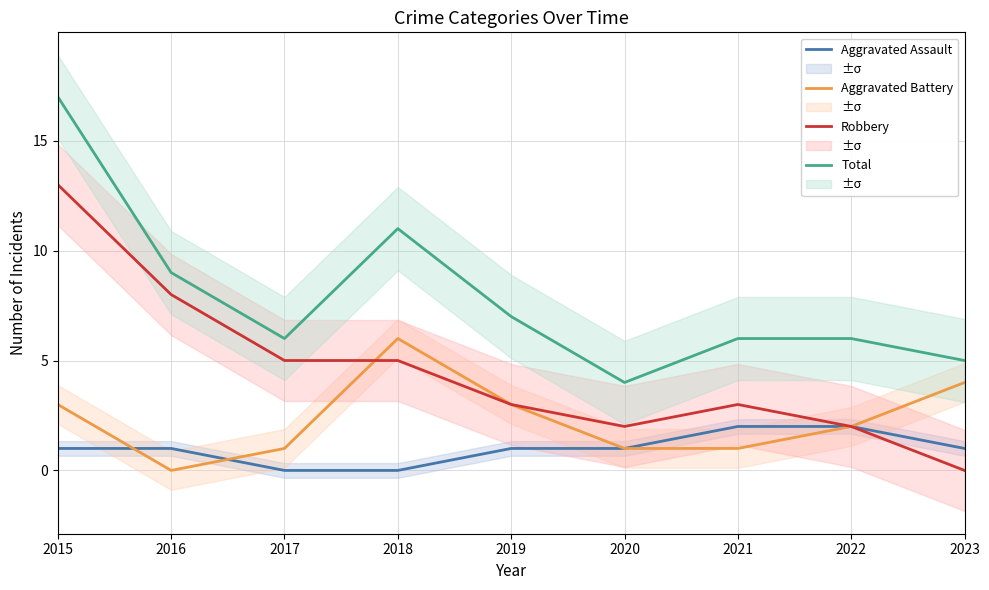

Which series has the largest range (max minus min)?

Robbery